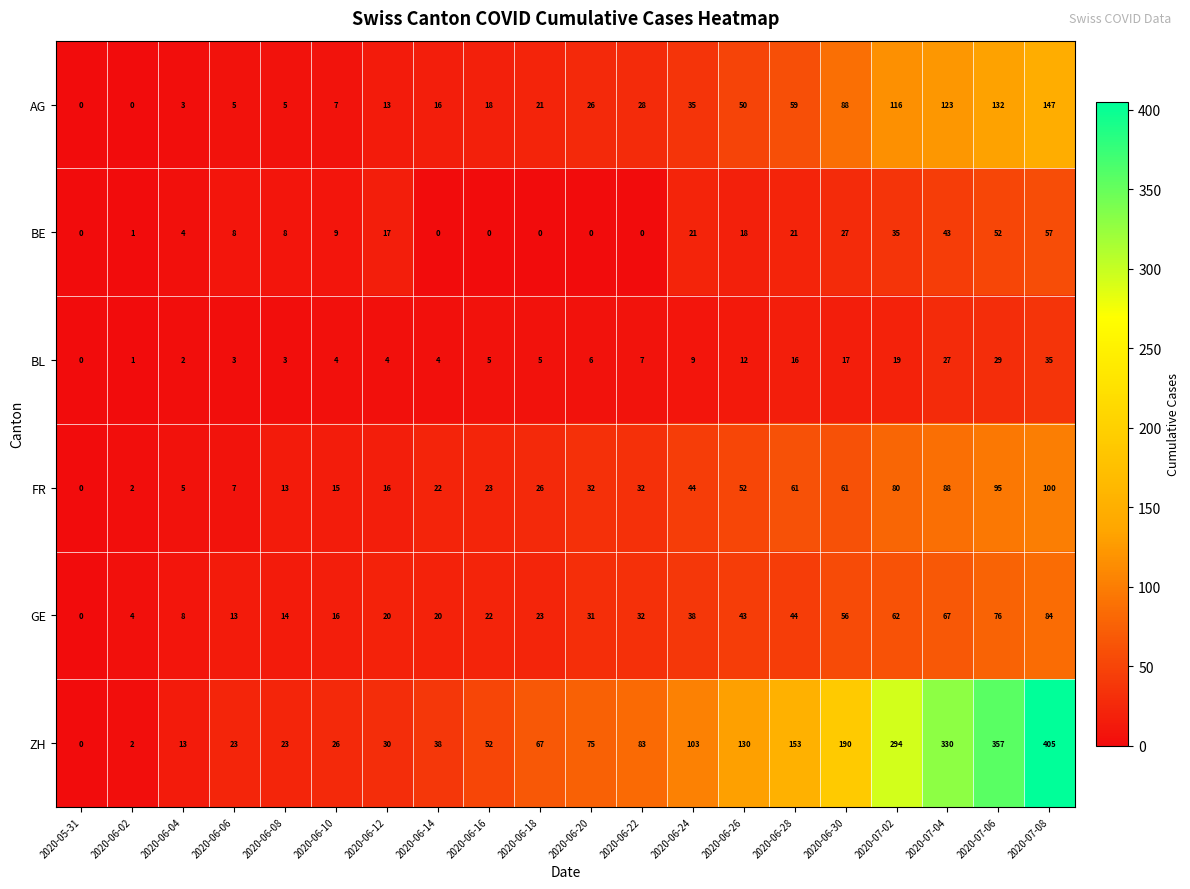

Is the value of ZH at 2020-07-02 greater than the value of GE at 2020-07-08?

Yes